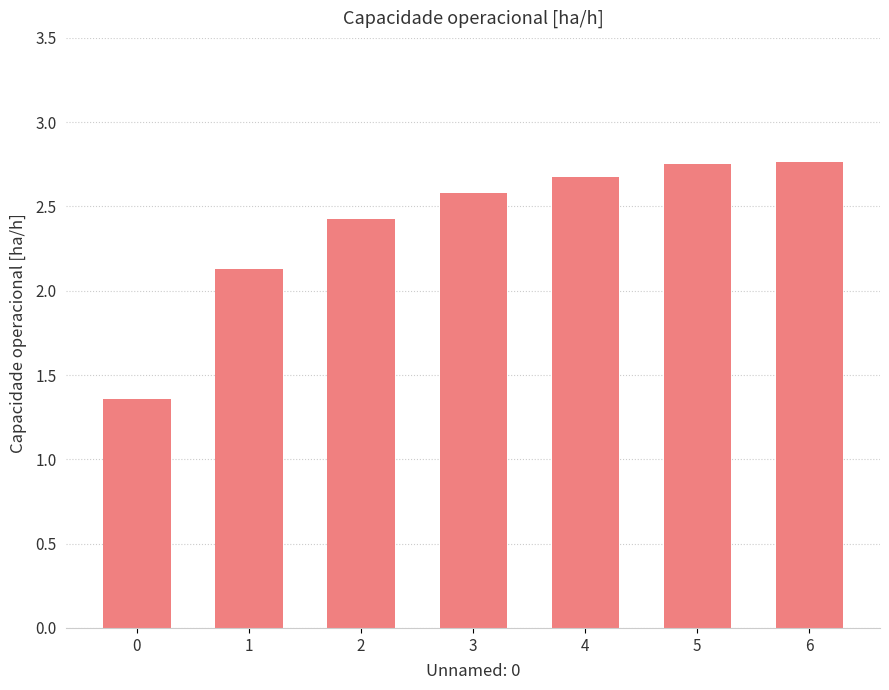

What is the value of the 3rd bar from the left?

2.4